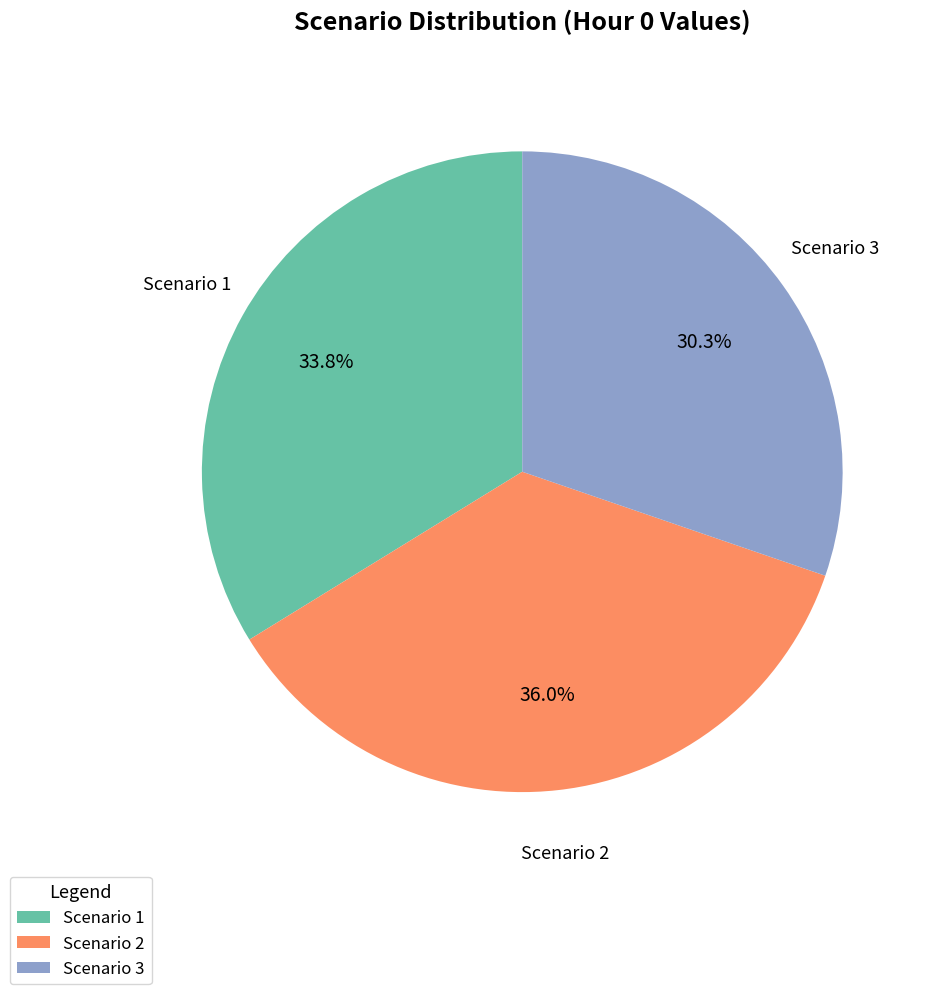

Rank the categories by value from lowest to highest.

Scenario 3, Scenario 1, Scenario 2